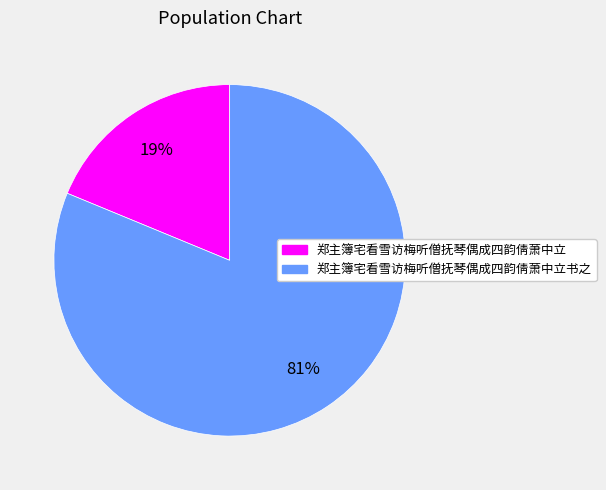

To the nearest percent, what is the average slice percentage?

50%